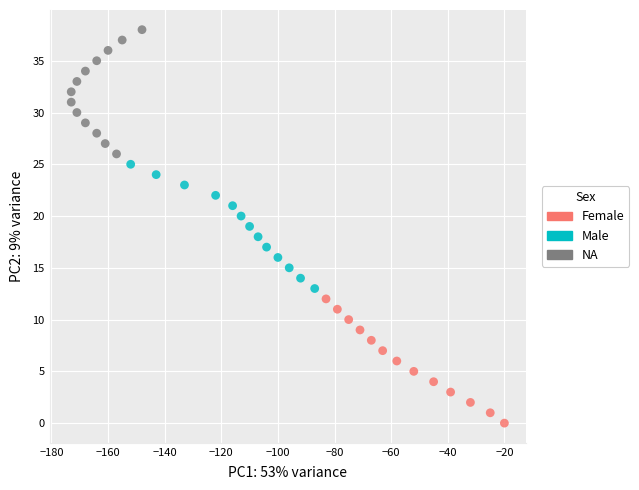

Which series reaches the minimum Y coordinate?

Female